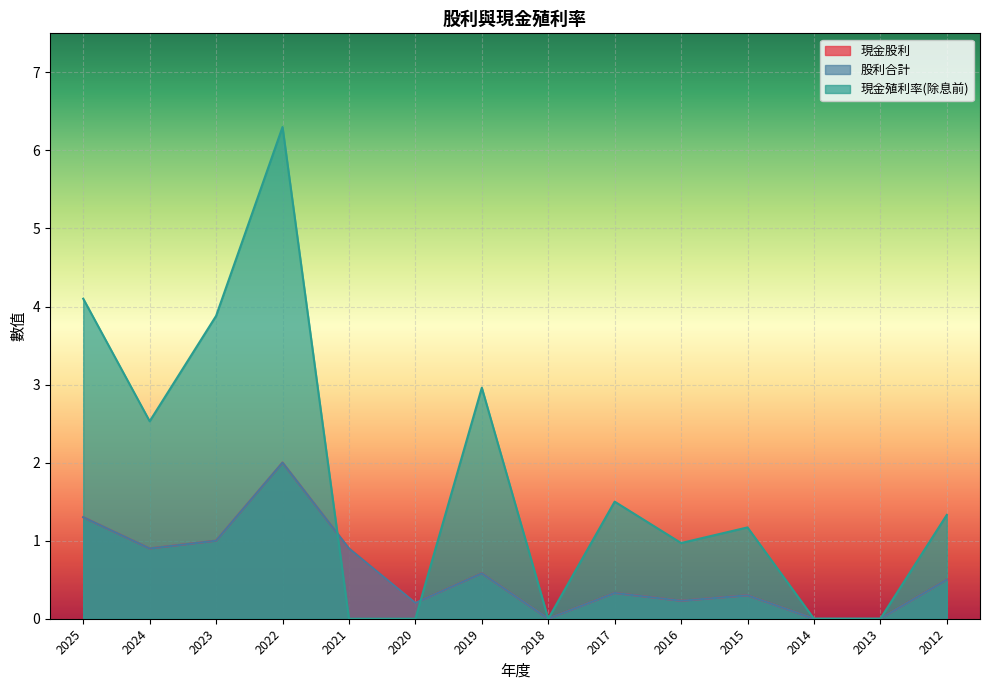

At which label does 現金股利 reach its peak?

2022